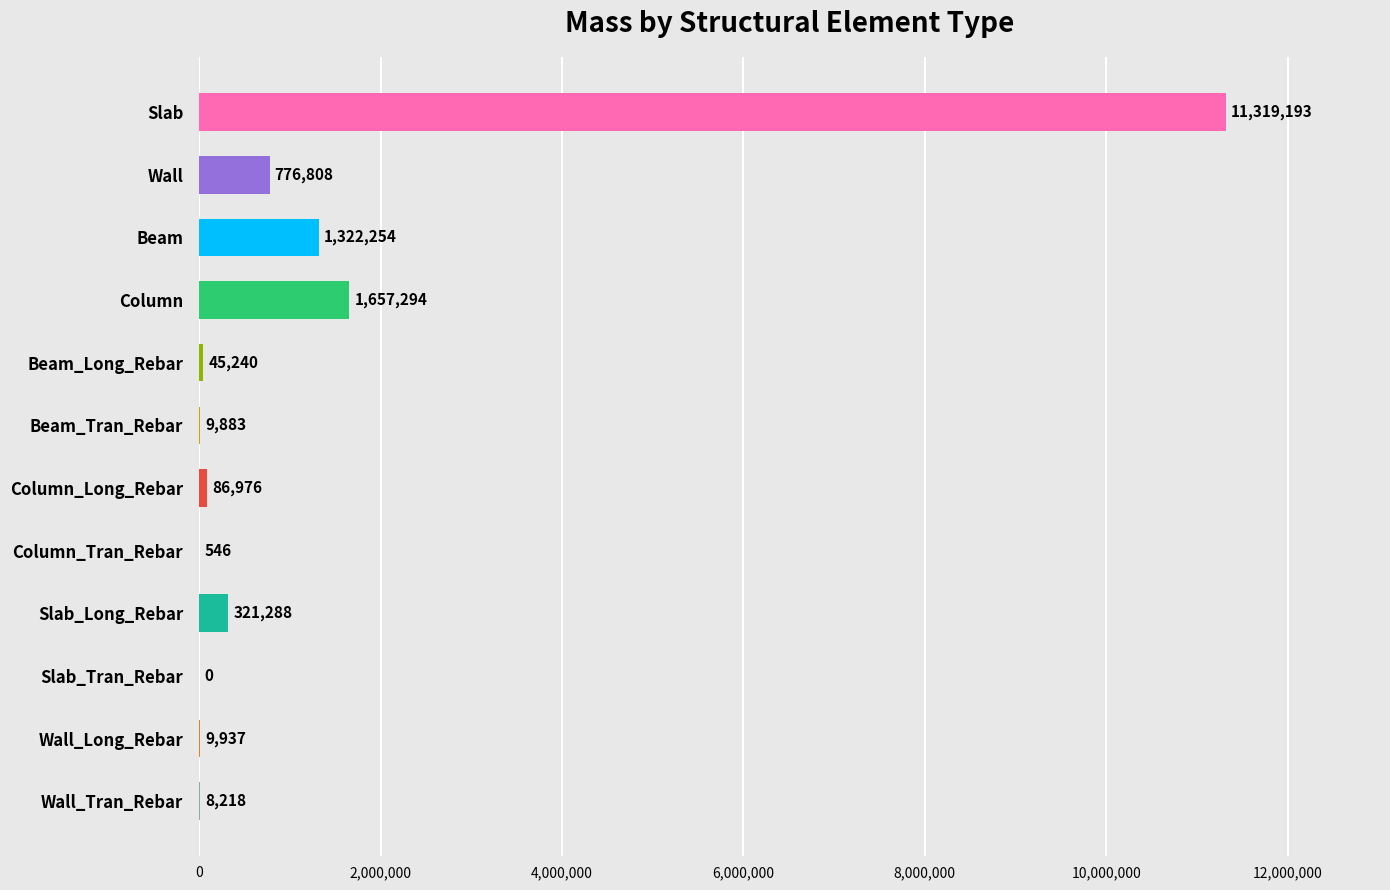

What is the sum of the values at Slab_Long_Rebar and Wall_Tran_Rebar?

329505.7